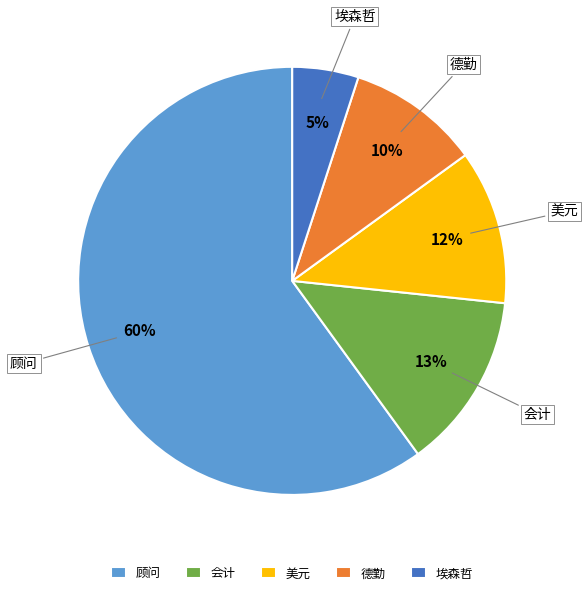

Is there a majority slice in this chart?

Yes